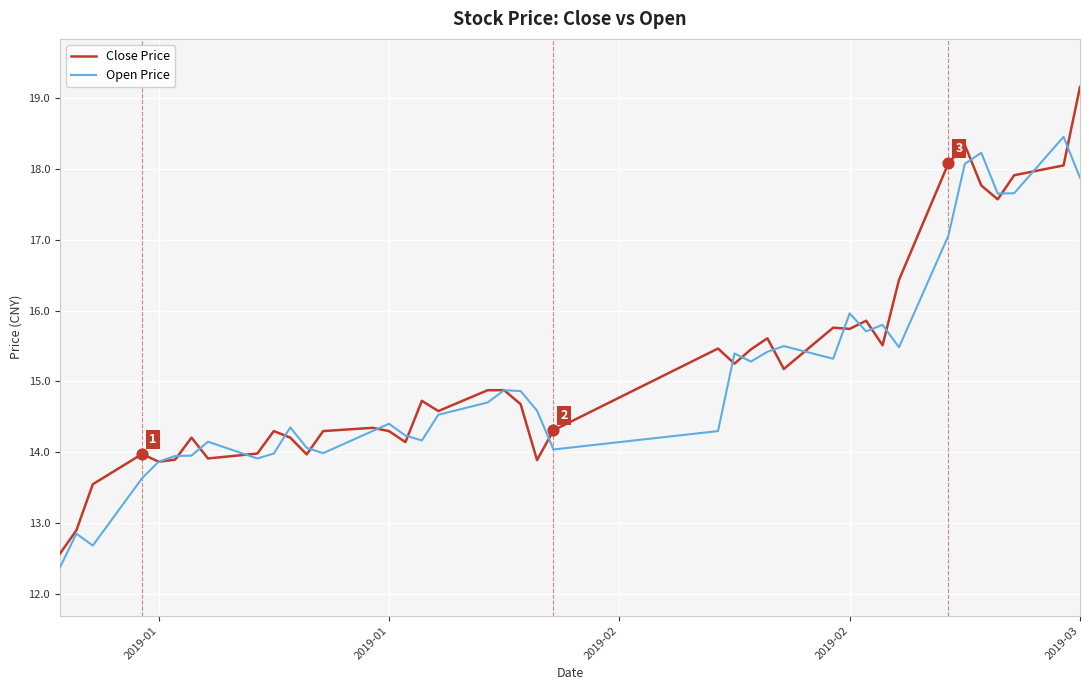

What is the maximum value shown in the chart?

19.2